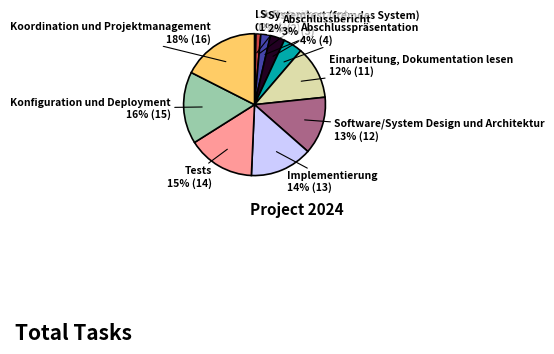

Is there any slice that represents more than half of the pie?

No